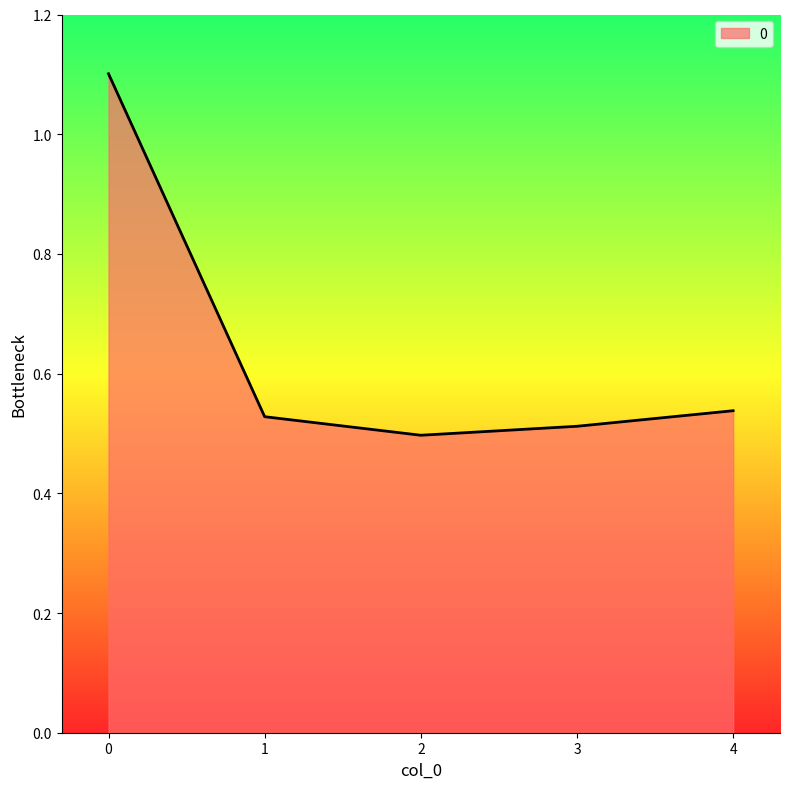

The value at 2 is 0.8. True or false?

False